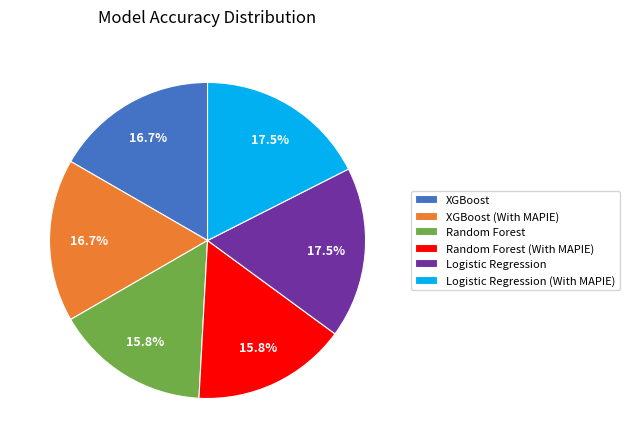

Combined, what portion of the pie is Random Forest (With MAPIE) and Logistic Regression (With MAPIE)?

33.3%